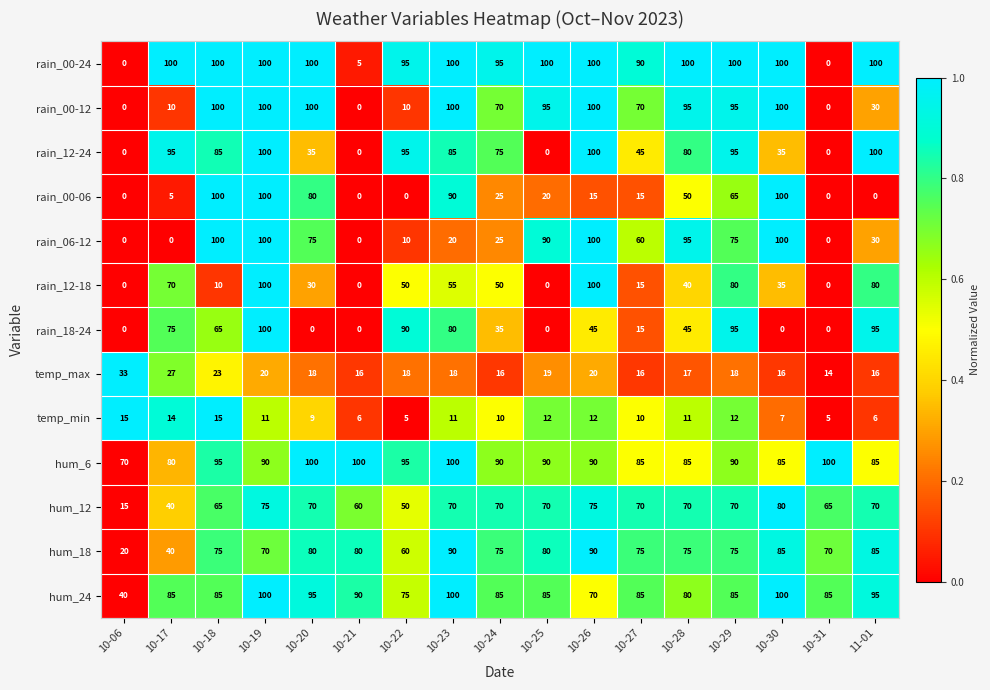

Which series changed the most between 10-30 and 11-01?

rain_00-06